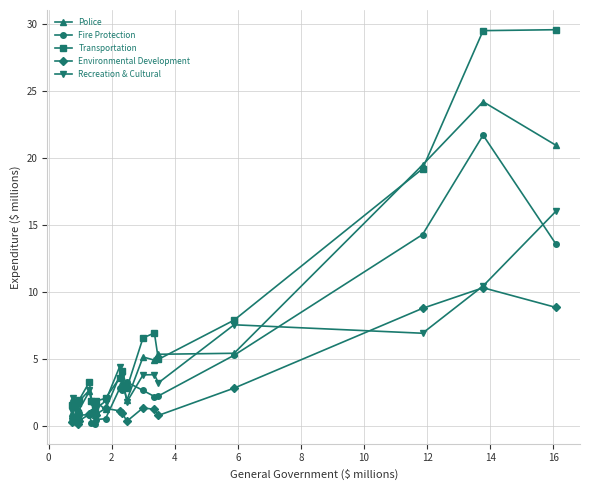

What is the difference between the maximum and minimum values in the Recreation & Cultural series?

15.3